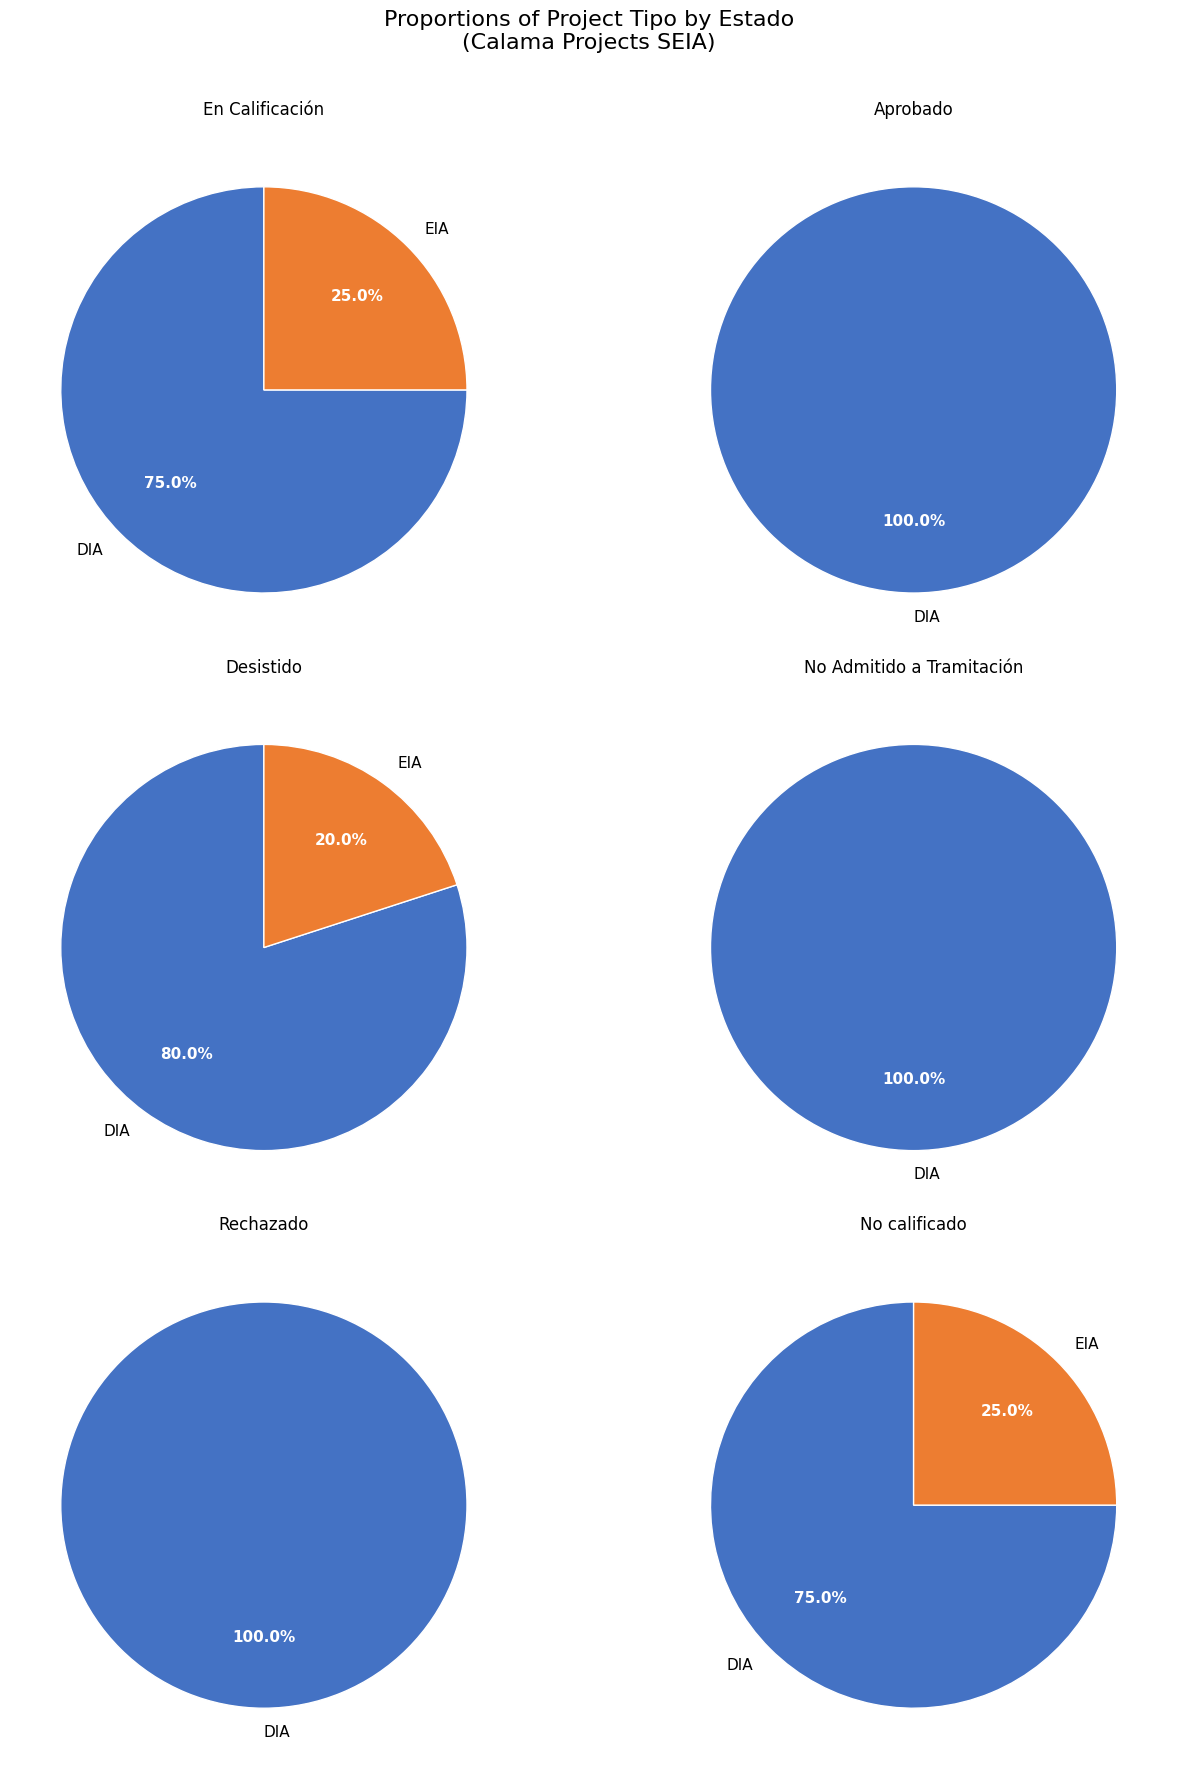

Which has a higher value, EIA or DIA?

DIA